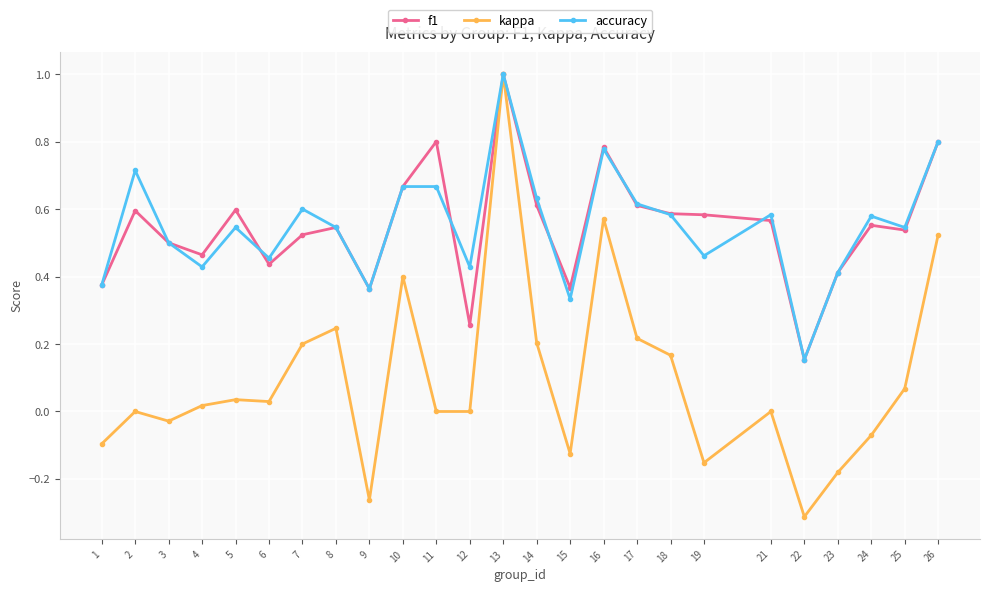

What is the maximum value for kappa?

1.0